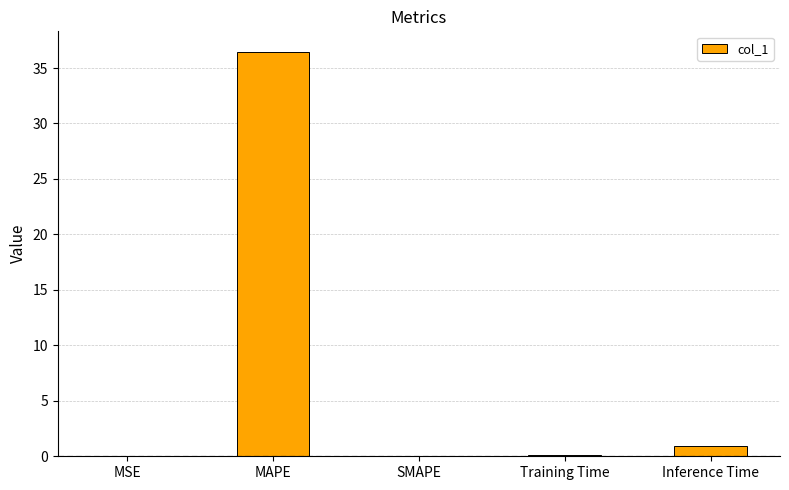

What is the difference between the values at MSE and MAPE?

36.5